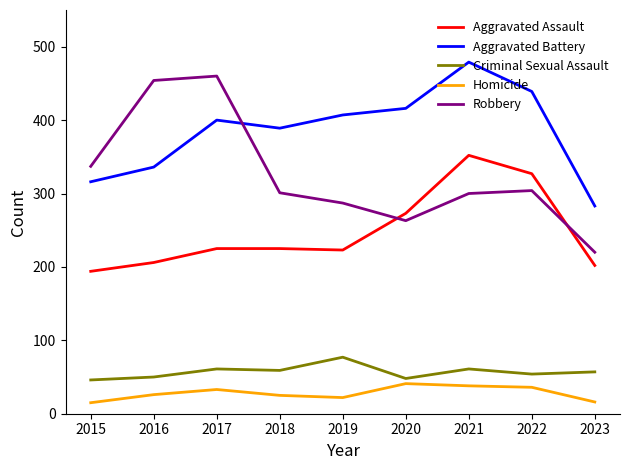

At which category does Robbery reach its first local peak?

2017